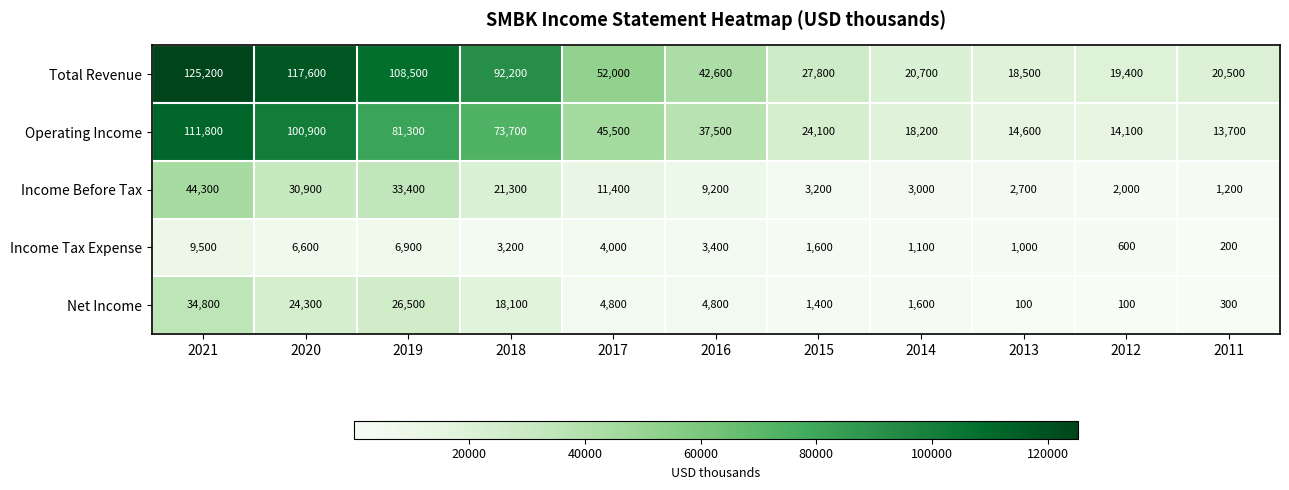

The value of Net Income at 2014 is 2514. True or false?

False